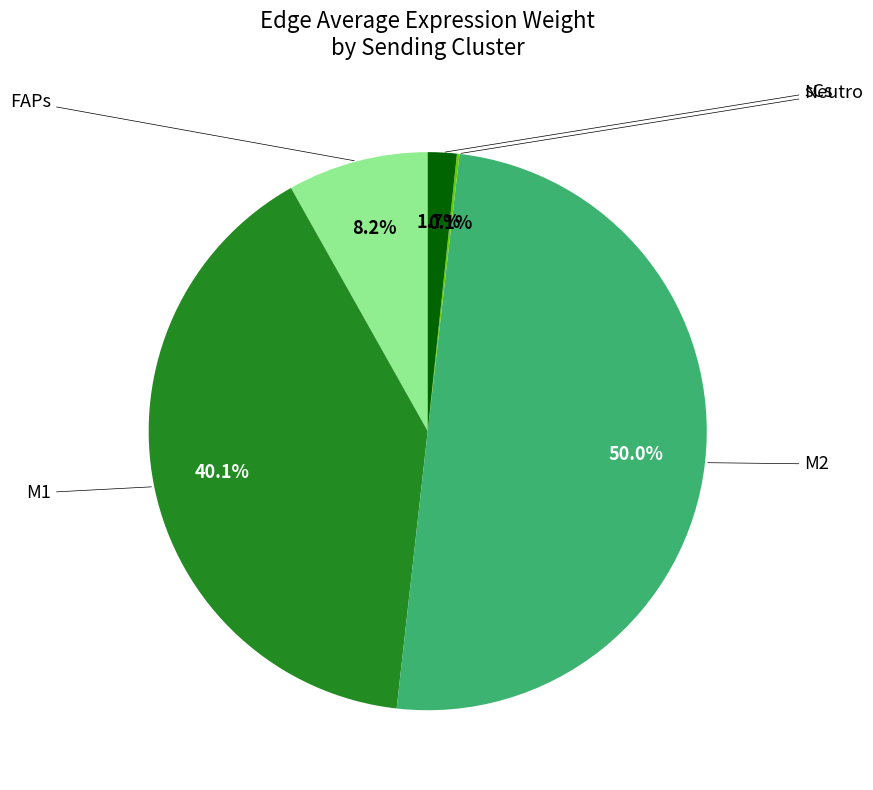

Rank the categories by value from lowest to highest.

Neutro, sCs, FAPs, M1, M2